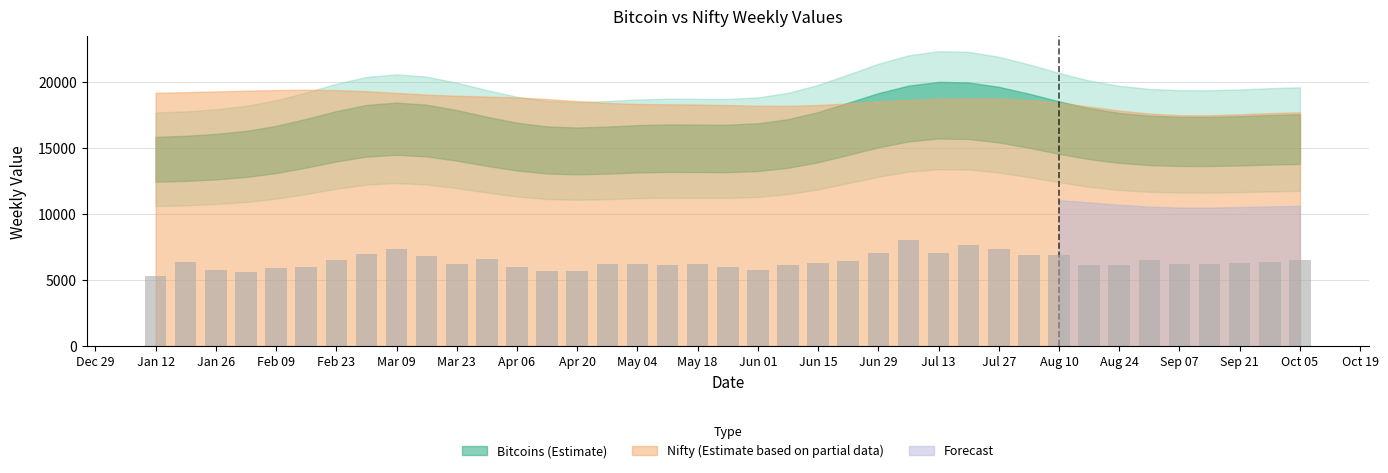

What is the average value?

6397.9